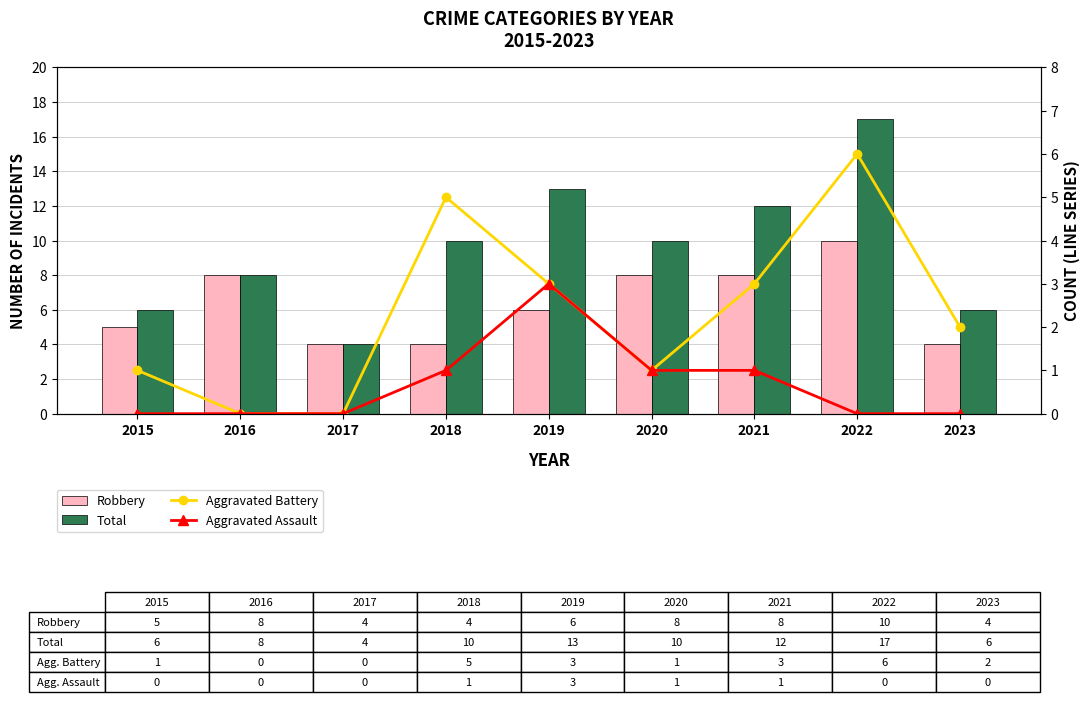

At which category is the sum across all series the highest?

2022